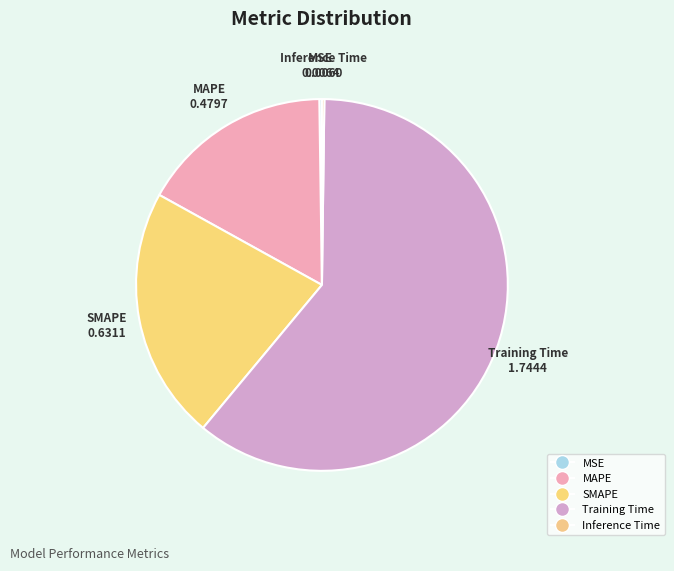

Is there a majority slice in this chart?

Yes